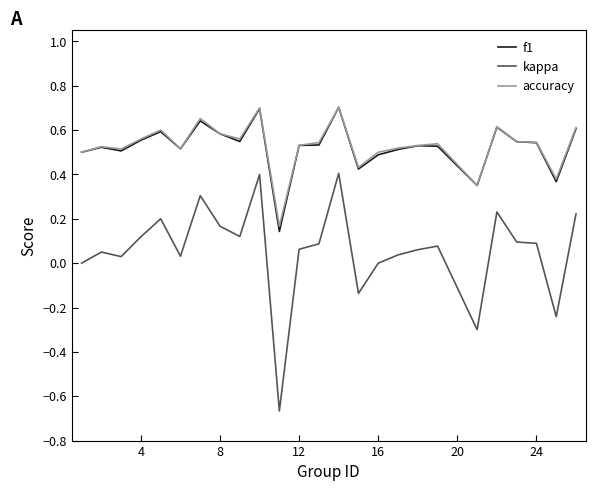

Does the chart have visible grid lines?

No